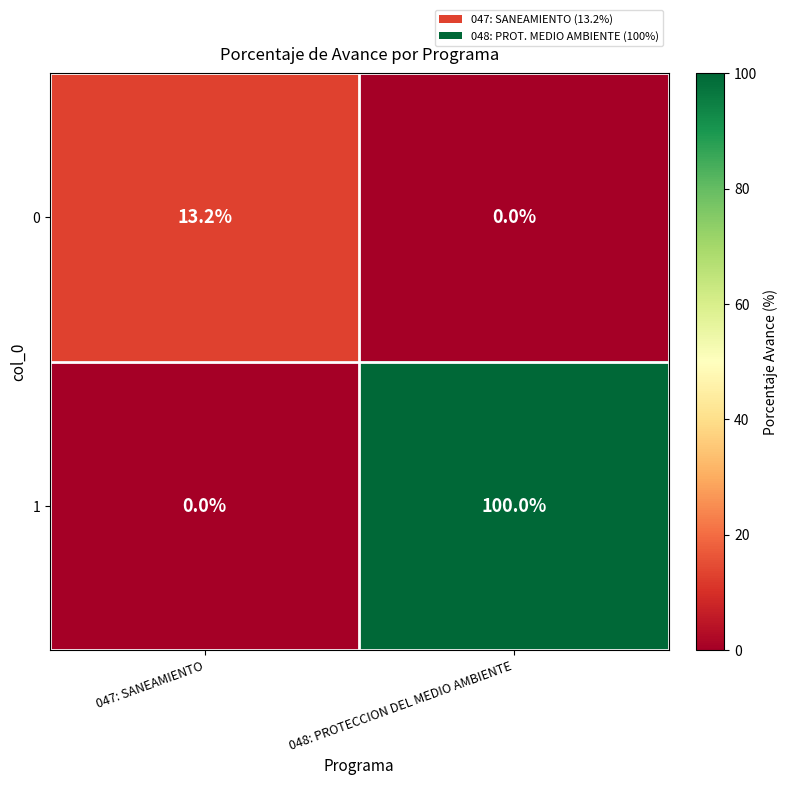

What is the difference between the 0 values at 048: PROTECCION DEL MEDIO AMBIENTE and 047: SANEAMIENTO?

13.2